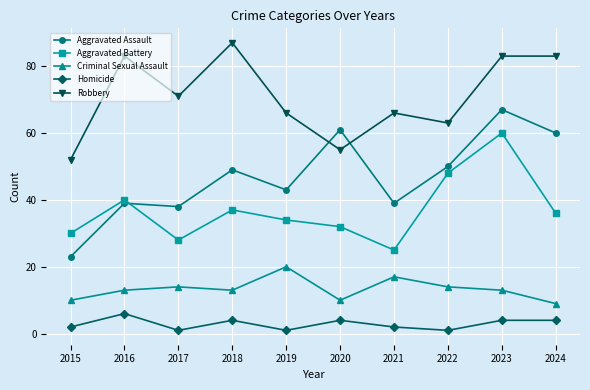

Which series has the largest total across all categories?

Robbery